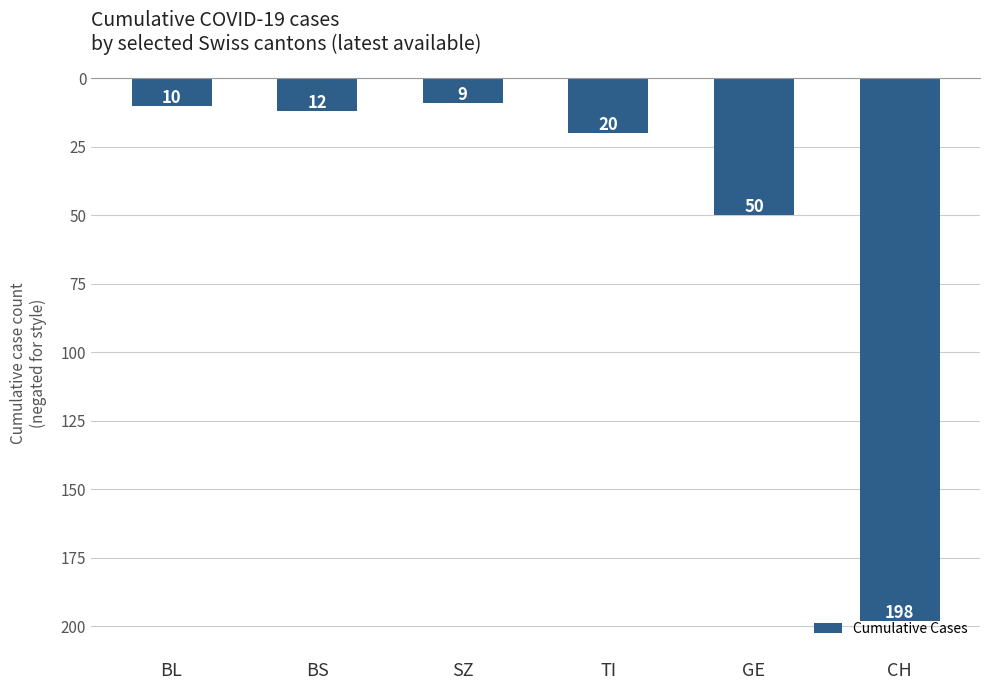

What is the label of the 1st bar from the right?

CH